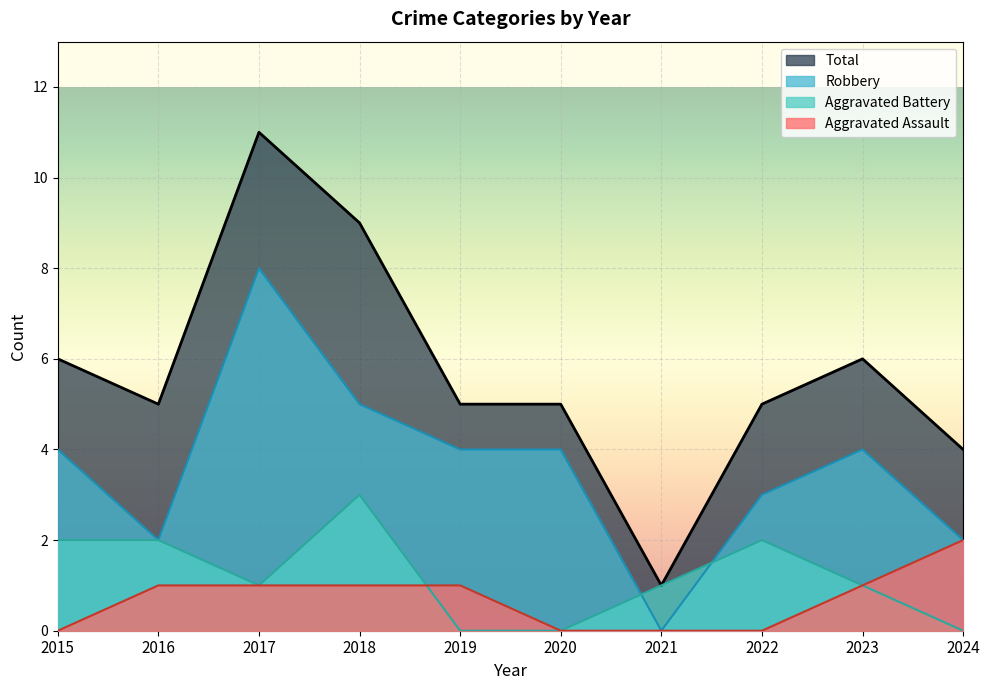

How many lines are shown in the chart?

4